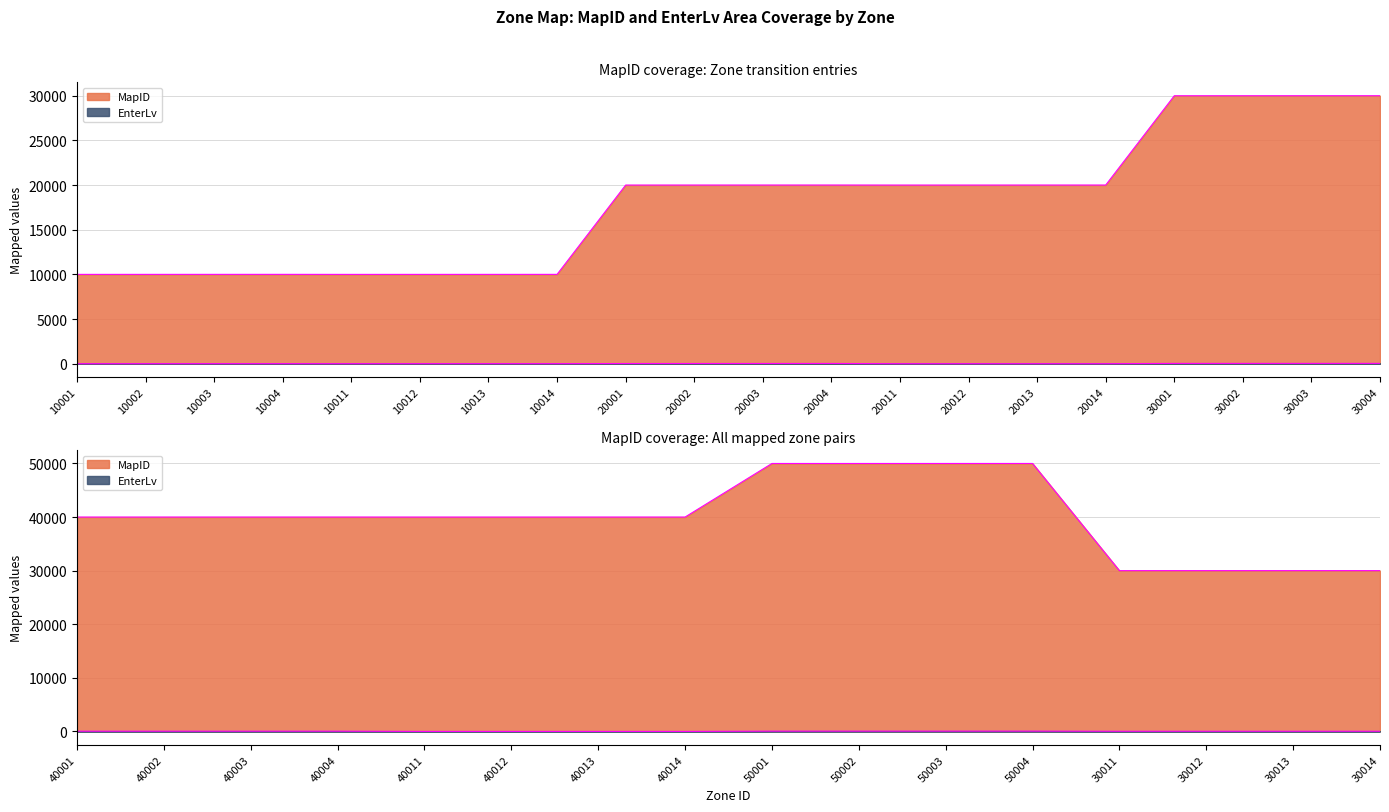

What is the total value across all series at 10014?

10010